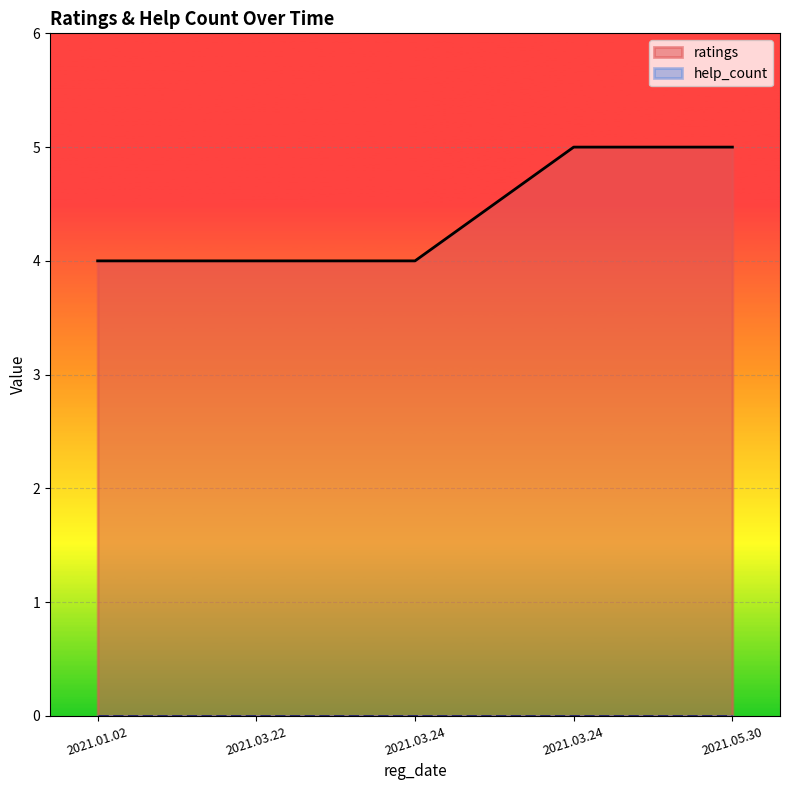

Reading left to right, transcribe all the data shown in this chart.

2021.01.02=4	2021.03.22=4	2021.03.24=4	2021.03.24=5	2021.05.30=5